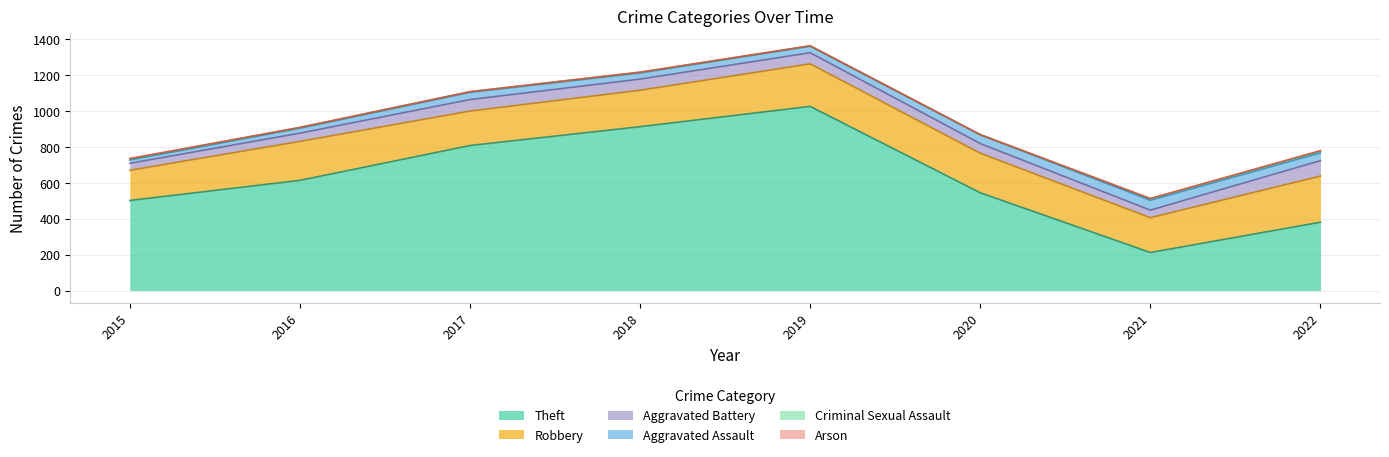

Does the chart have visible grid lines?

Yes